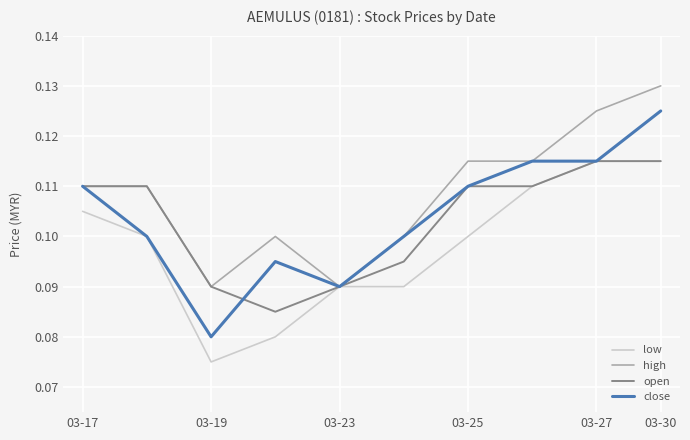

Which series has the widest spread of values?

close